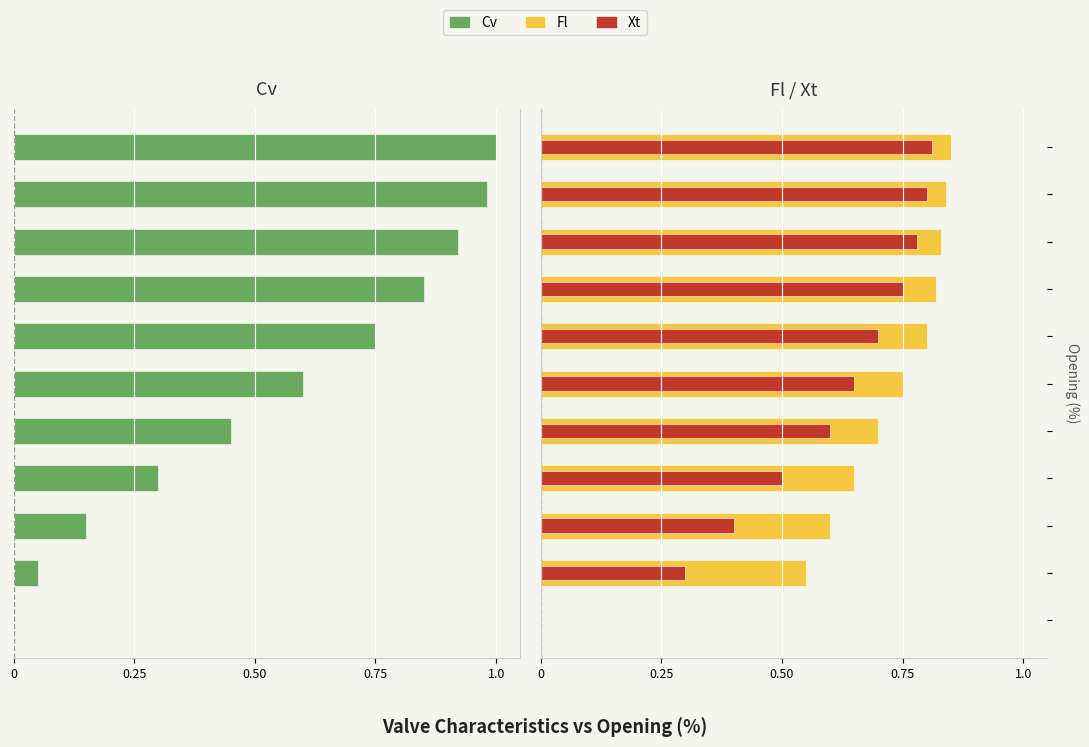

At 5, list the series in order from largest to smallest.

Fl, Xt, Cv